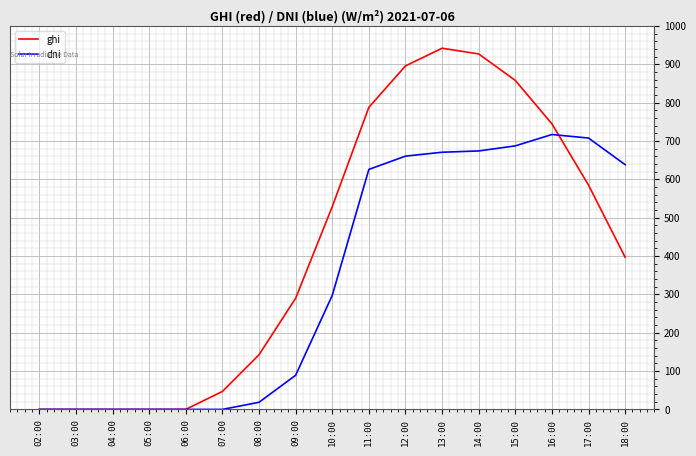

What is the average value of the ghi series?

420.2